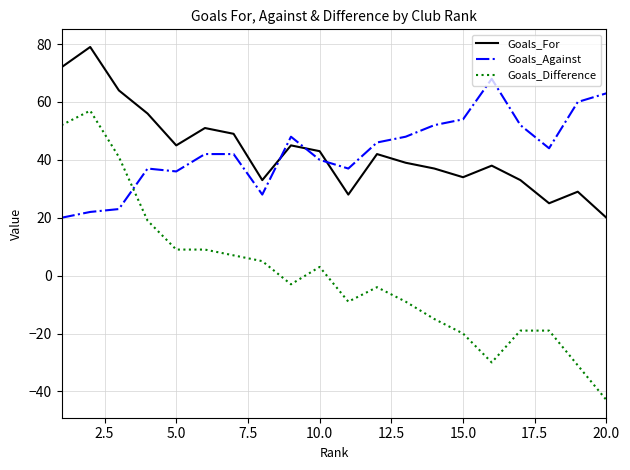

Rank the series by their maximum value, from lowest to highest.

Goals_Difference, Goals_Against, Goals_For